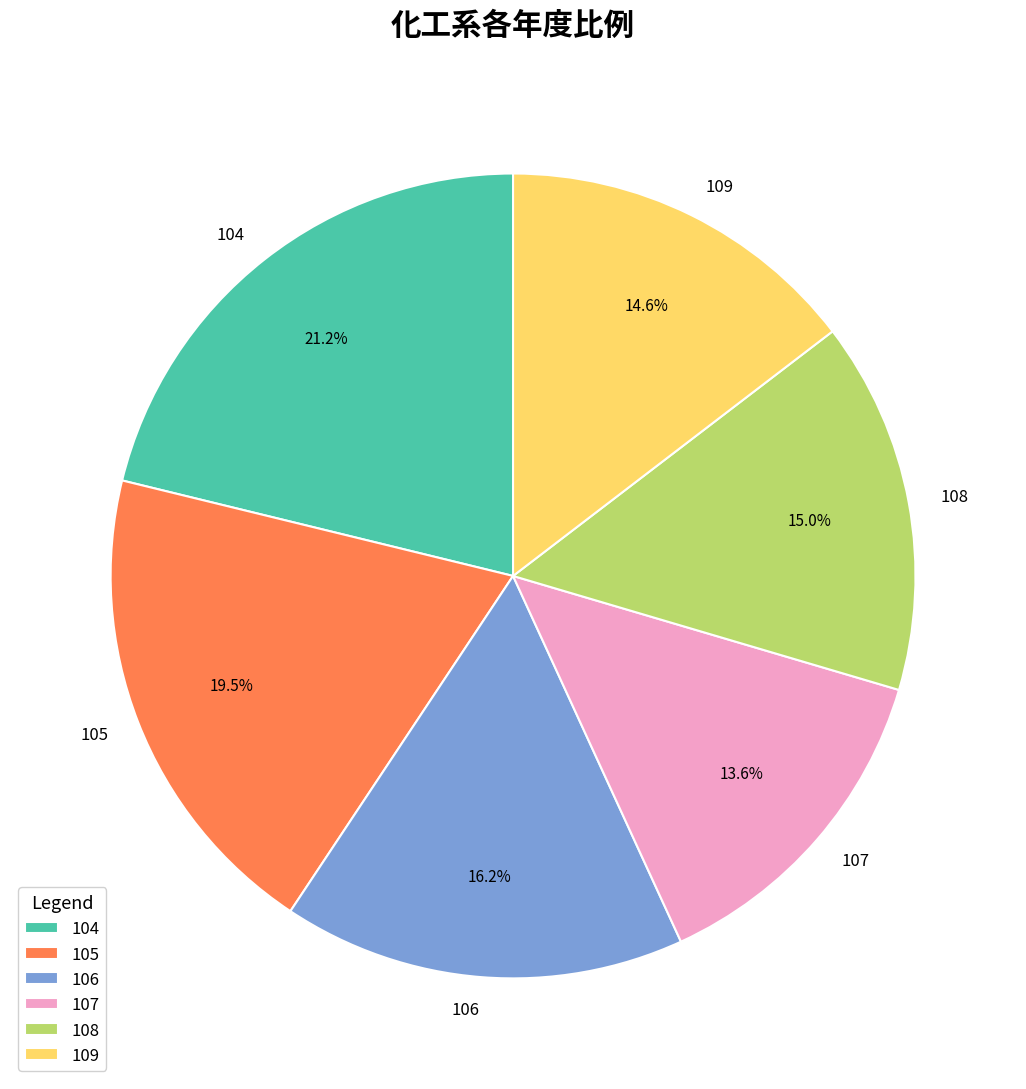

Count the number of slices in the pie.

6